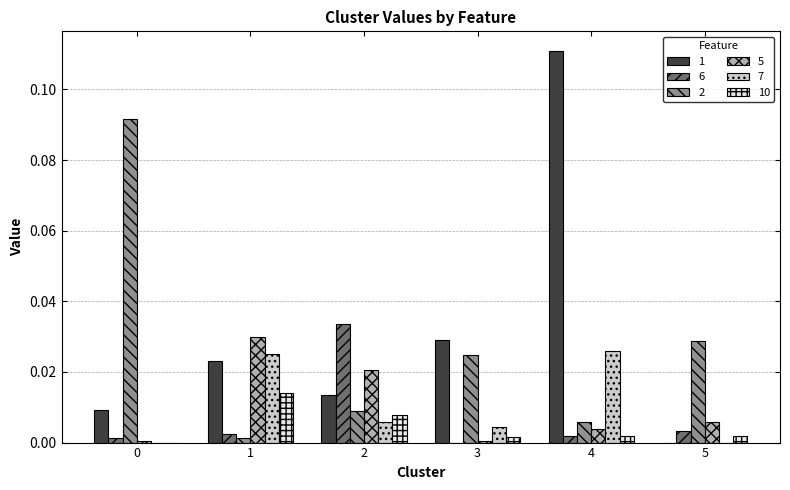

What are all the series names shown in the legend?

1, 6, 2, 5, 7, 10